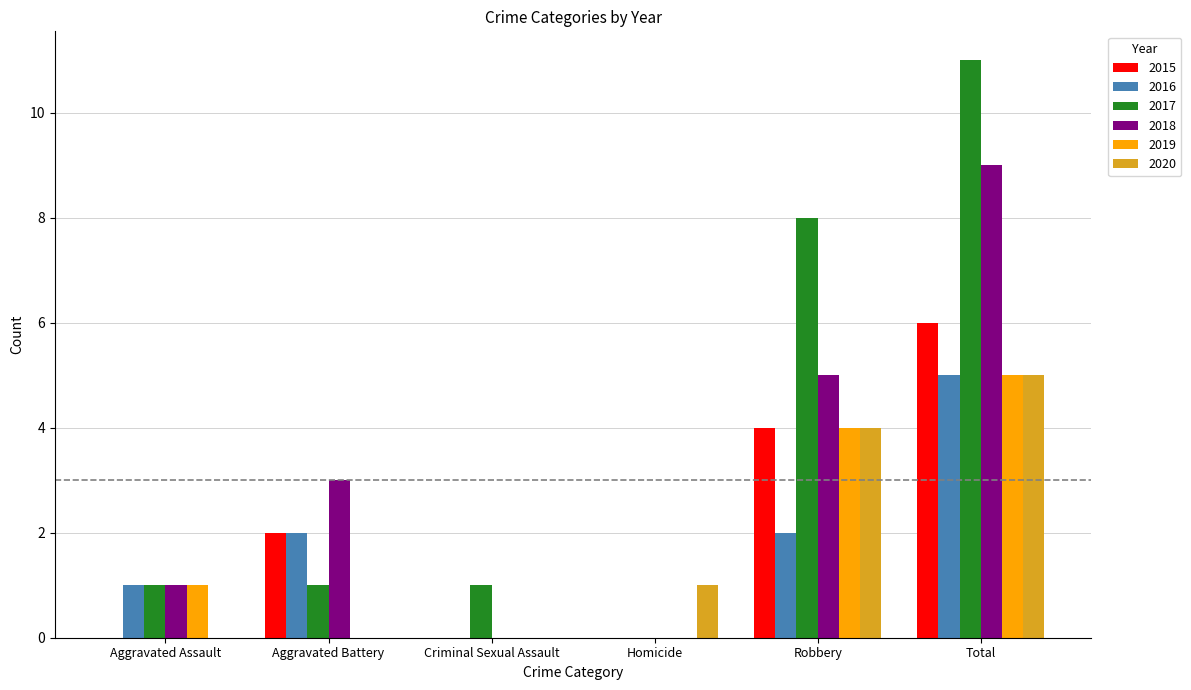

What is the sum of all 2015 values?

12